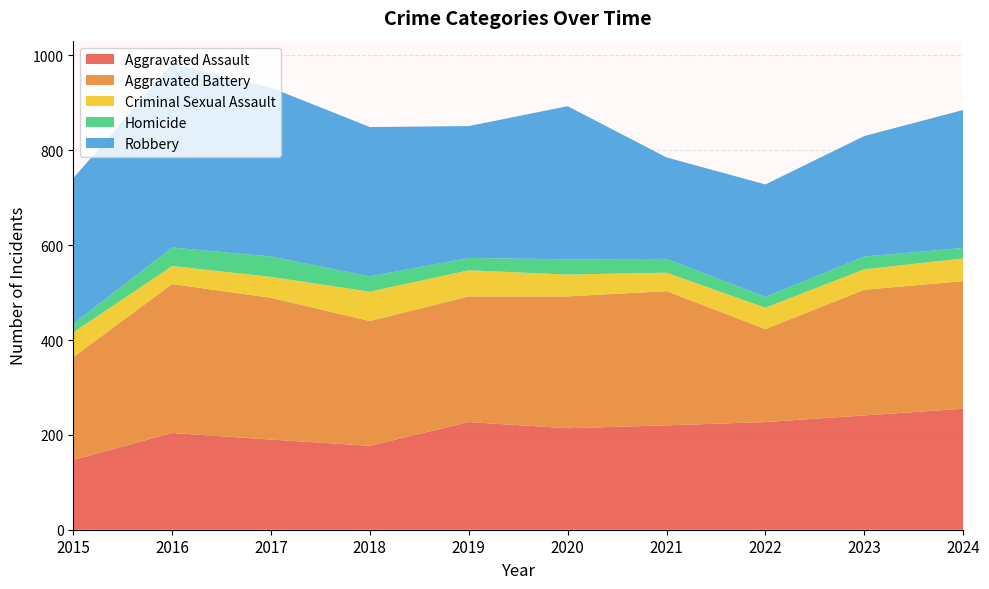

Reading left to right, list all the values displayed in this chart.

Aggravated Assault: 147	204	190	177	227	214	220	227	241	255
Aggravated Battery: 217	314	299	263	265	278	283	196	265	269
Criminal Sexual Assault: 52	38	44	62	55	46	39	45	43	48
Homicide: 18	39	43	32	26	32	29	23	27	22
Robbery: 307	387	356	315	278	323	214	237	254	291